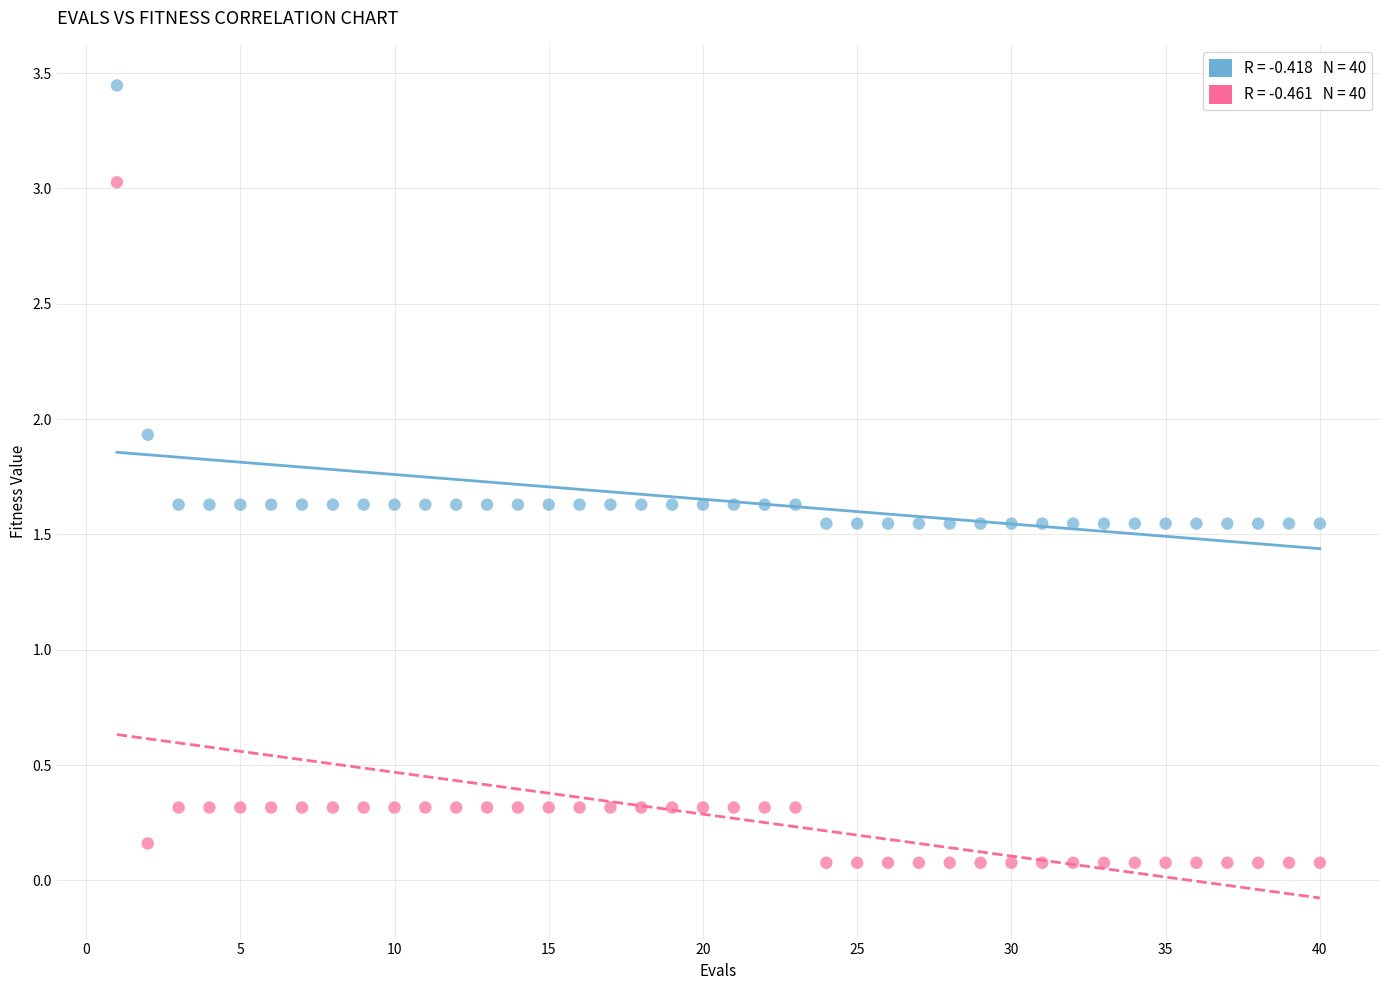

Across all data points, what is the range of X values (max minus min)?

39.0